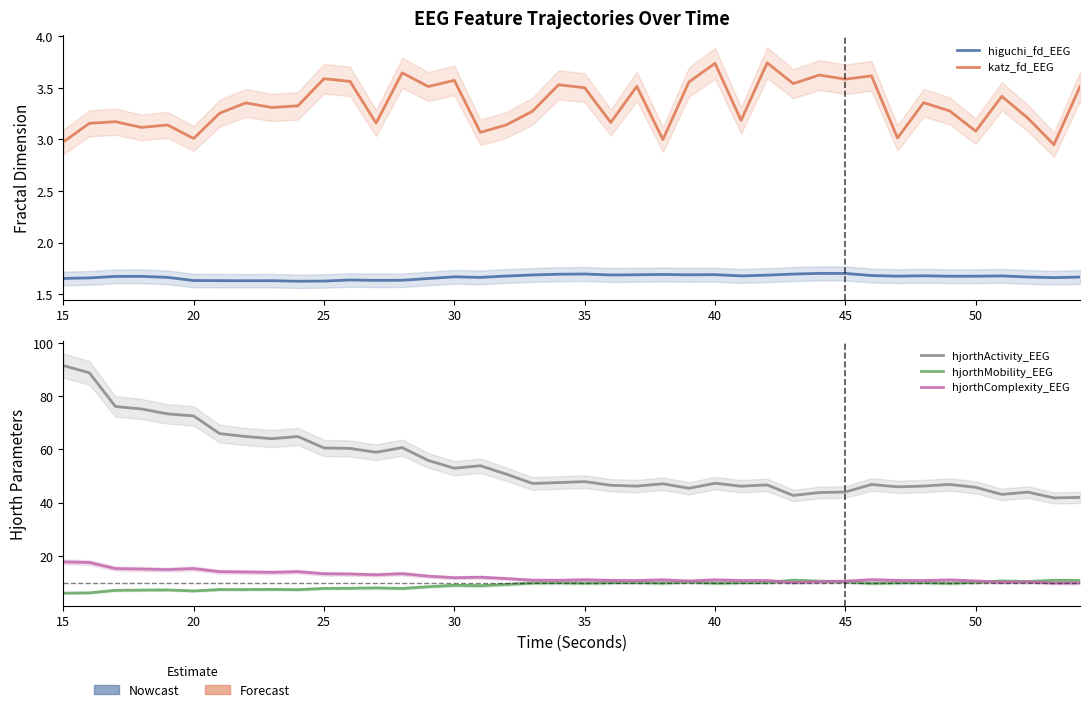

How many categories are shown in the chart?

40